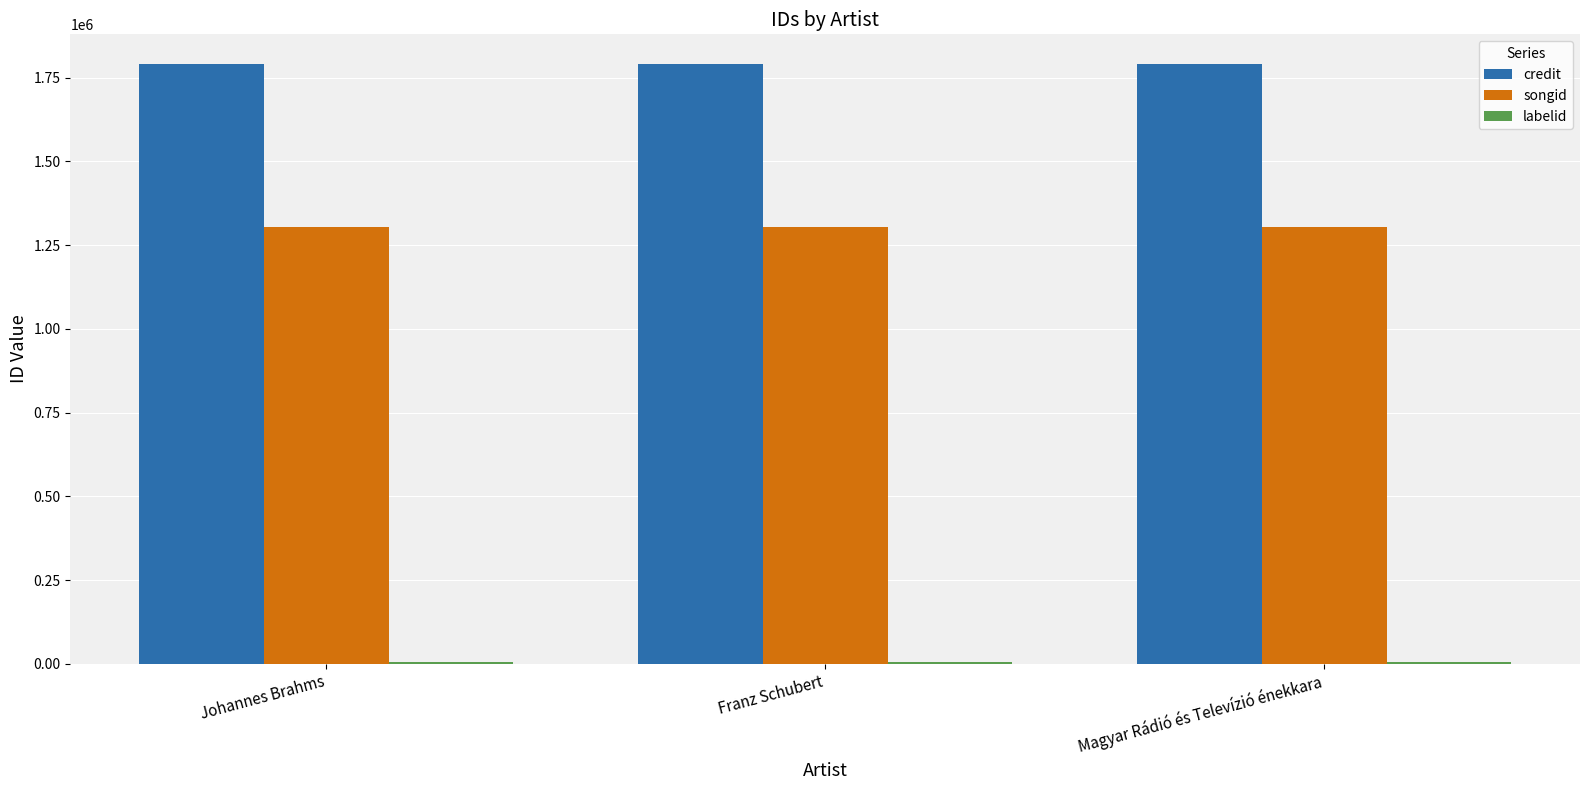

Is it true that credit equals 1790046 at Johannes Brahms?

True